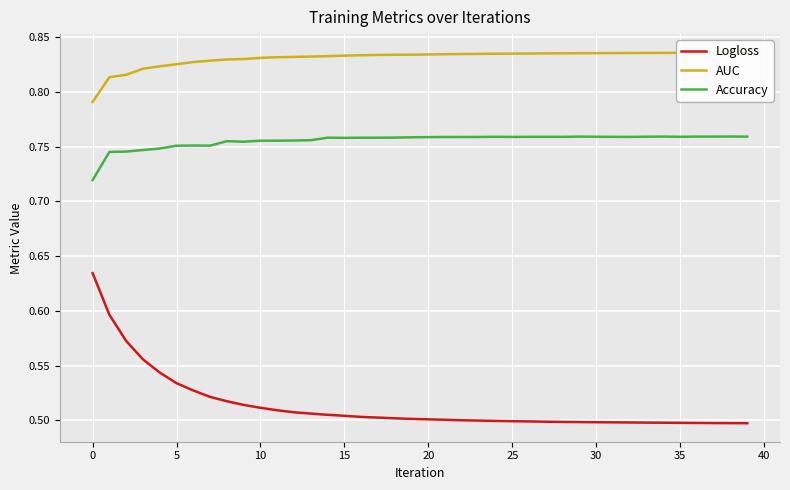

True or false: AUC and Accuracy cross at least once.

False